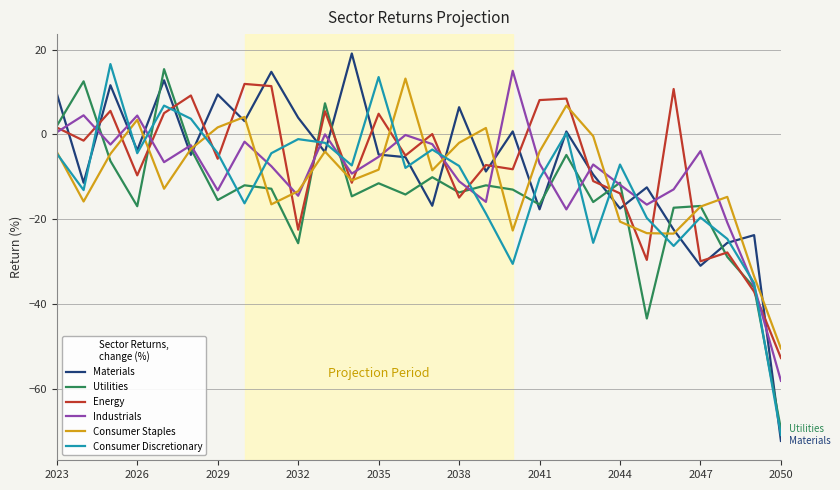

True or false: Consumer Discretionary and Utilities cross at least once.

True